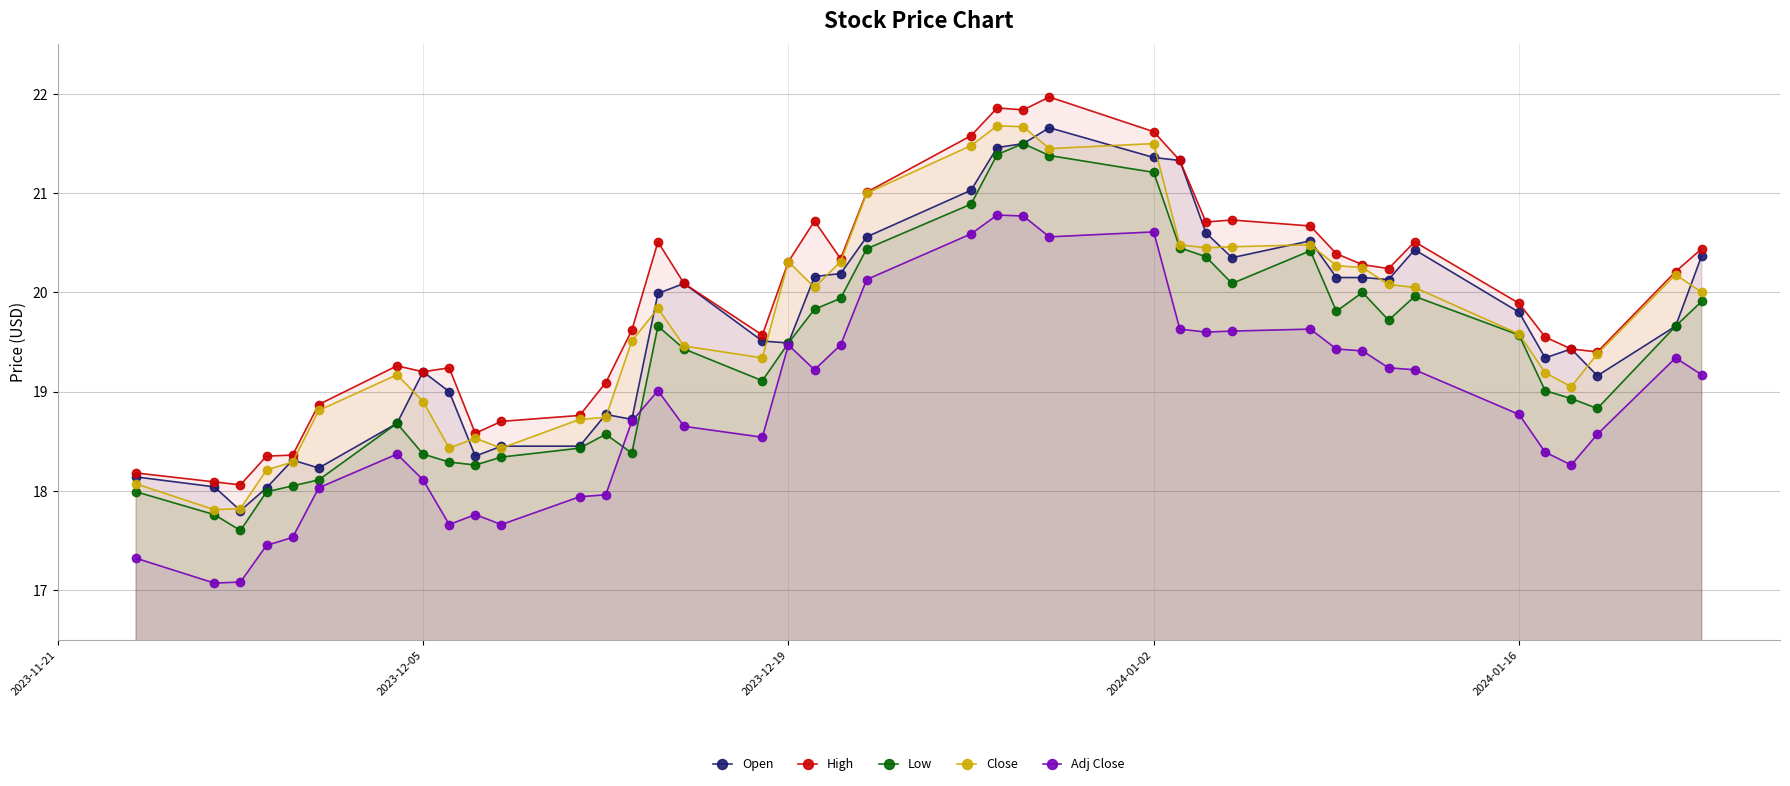

What is the minimum value for High?

18.1